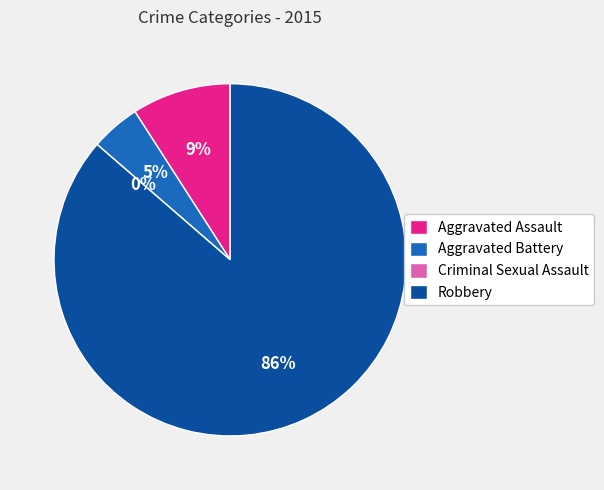

Which has a higher value, Robbery or Aggravated Assault?

Robbery